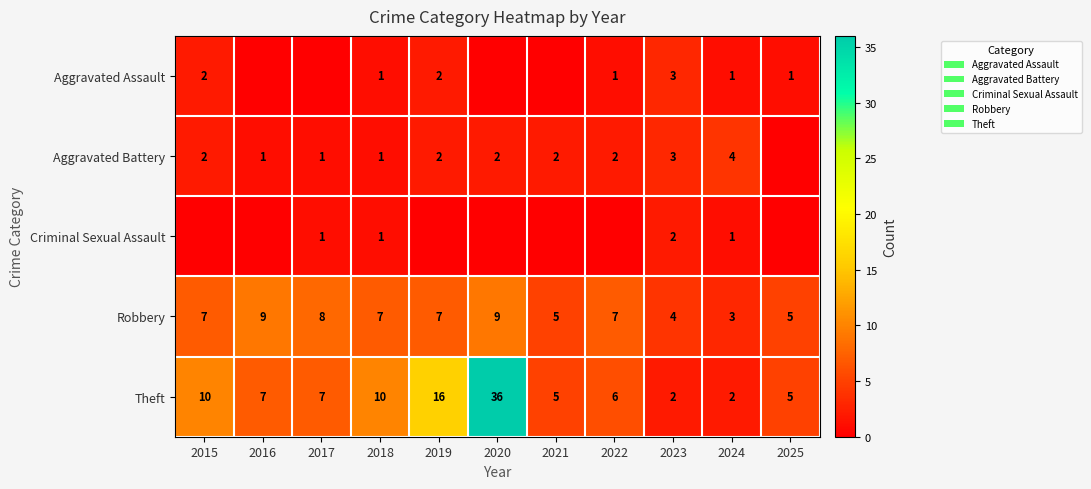

Read the Robbery value at 2018.

7